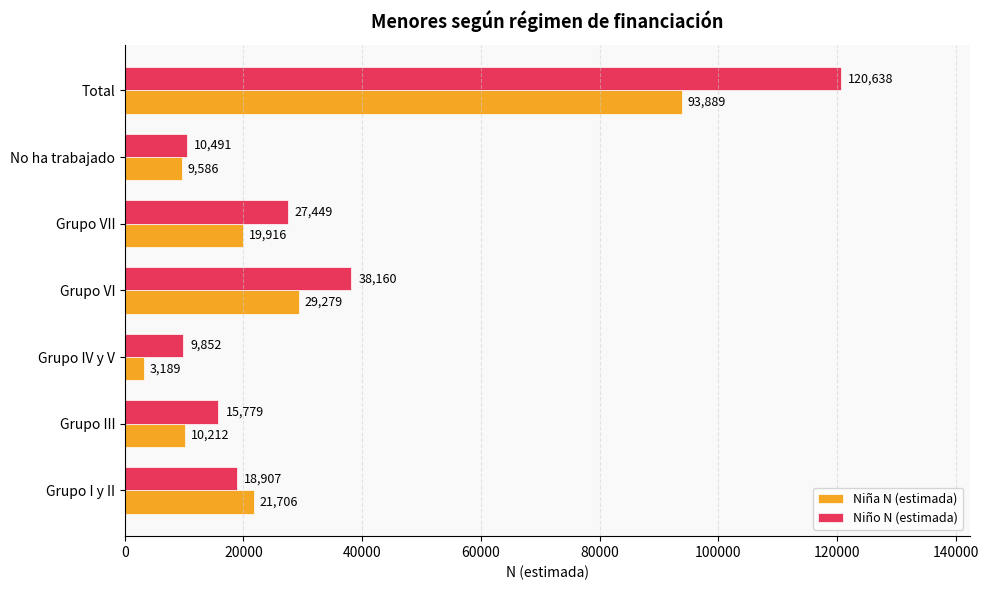

List the labels in order of Niña N (estimada) value, smallest first.

Grupo IV y V, No ha trabajado, Grupo III, Grupo VII, Grupo I y II, Grupo VI, Total